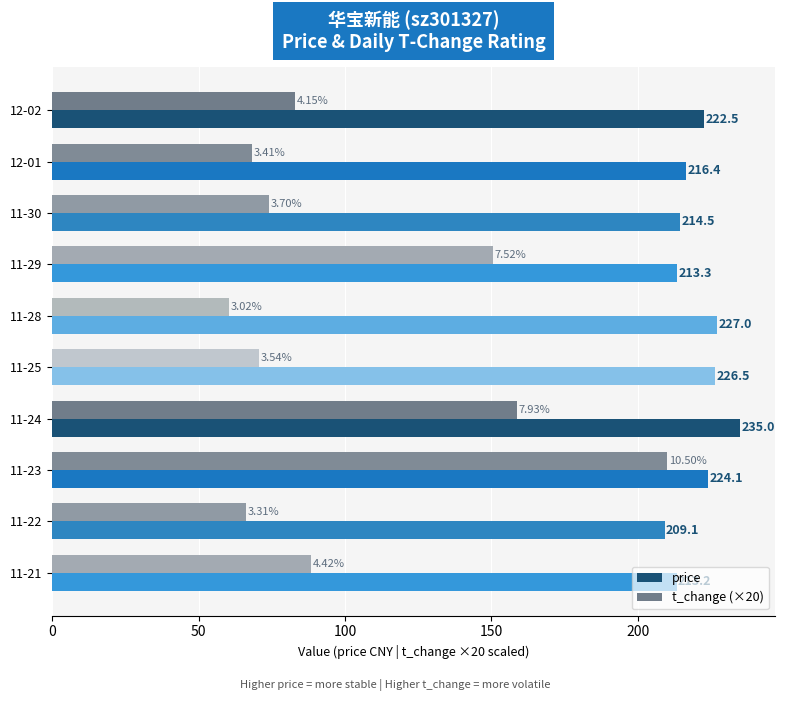

Rank the categories by t_change (×20) value from lowest to highest.

11-28, 11-22, 12-01, 11-25, 11-30, 12-02, 11-21, 11-29, 11-24, 11-23